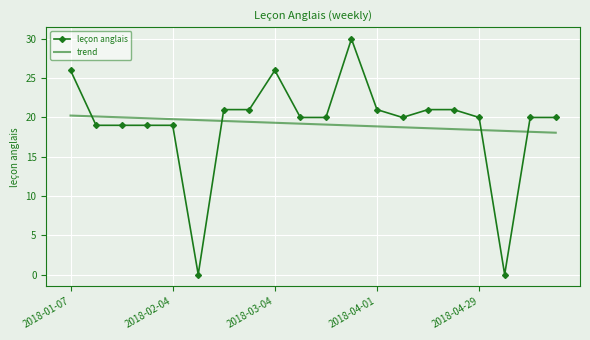

What is the difference between the maximum and minimum values in the trend series?

2.2